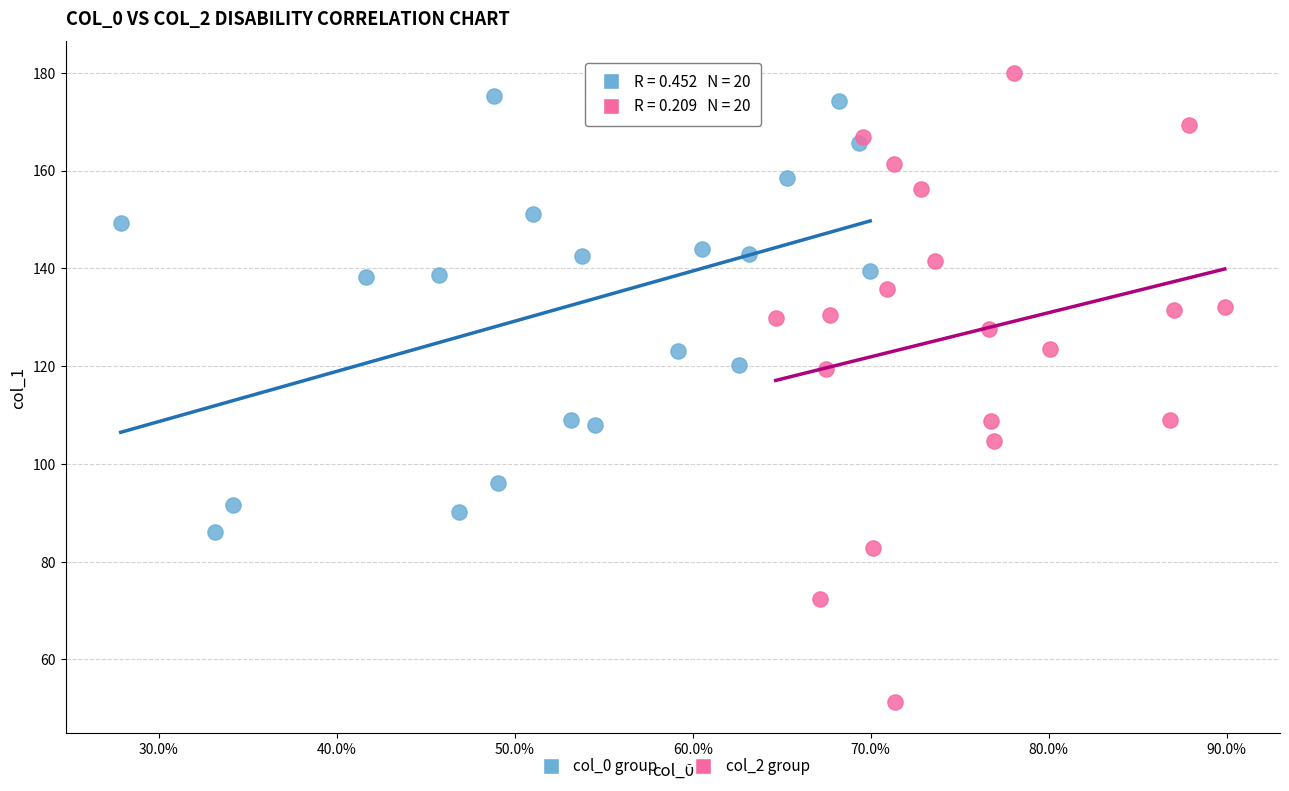

Which series contains the lowest Y value?

col_2 group